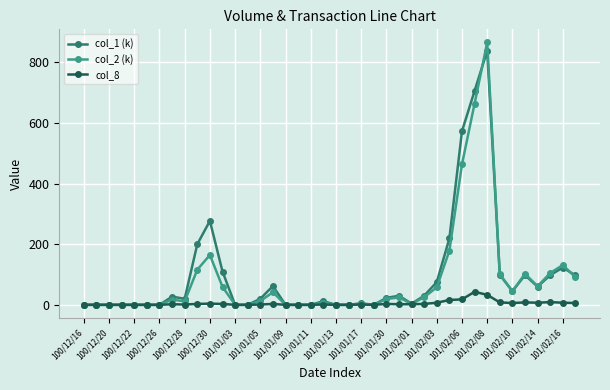

What is the maximum value for col_8?

43.0